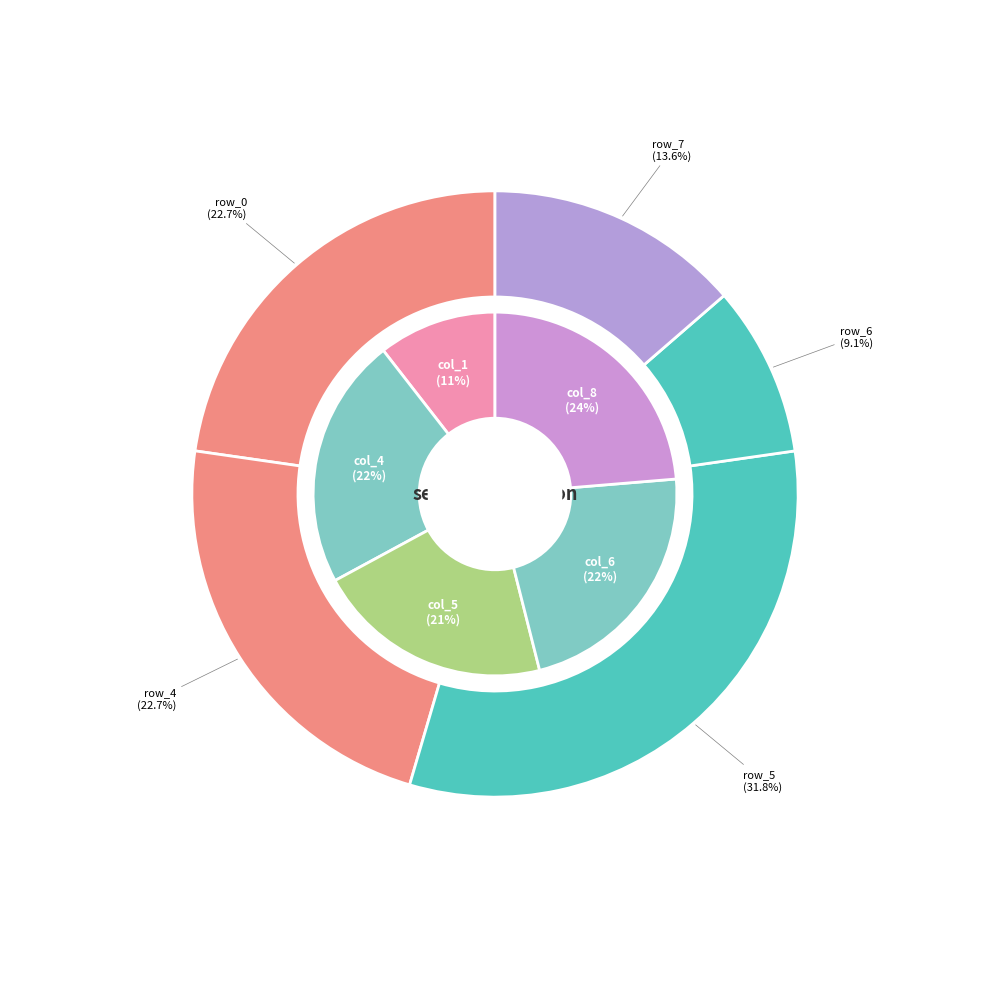

Combined, do row_7 and row_4 account for over 50%?

No